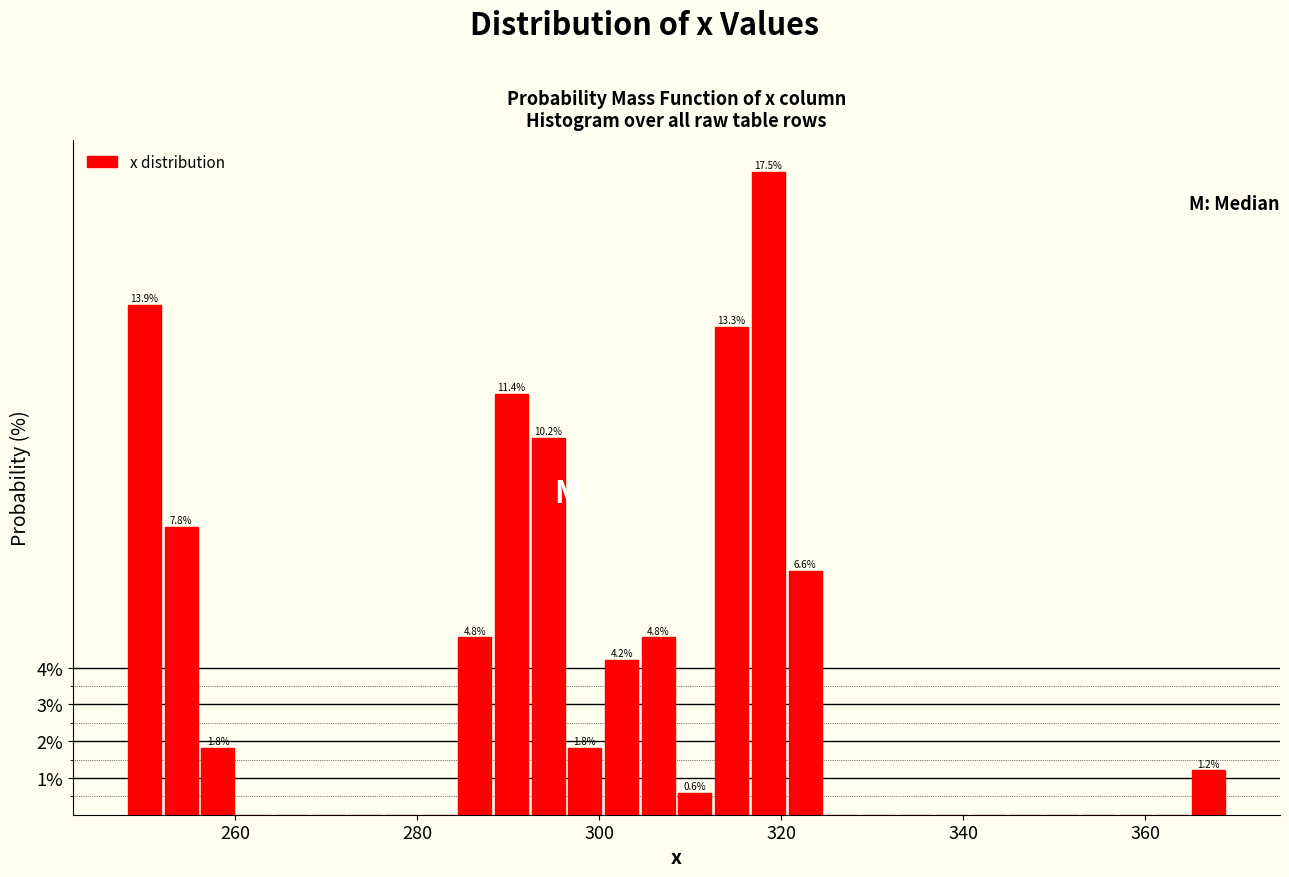

Around what value on the x-axis is the tallest bar? Give the approximate position of its centre, as read against the axis.

318